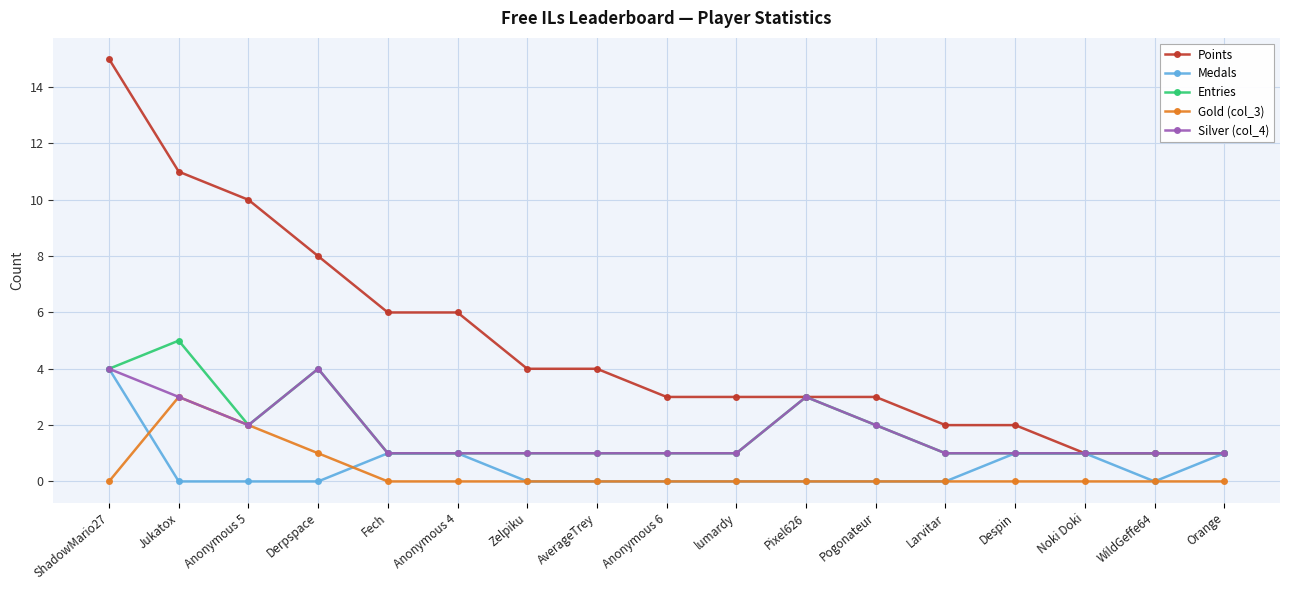

What is the difference between the maximum and minimum values in the Entries series?

4